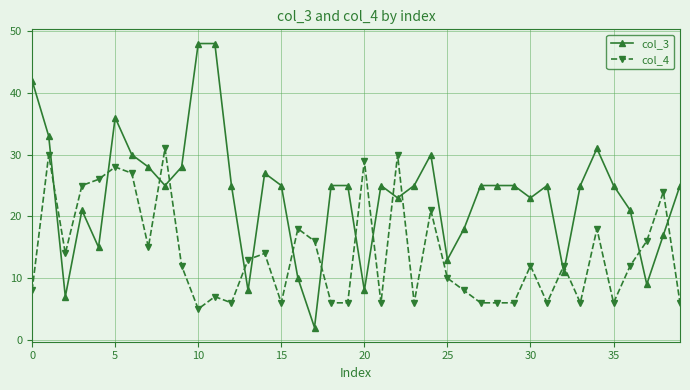

Count the number of data series in this chart.

2